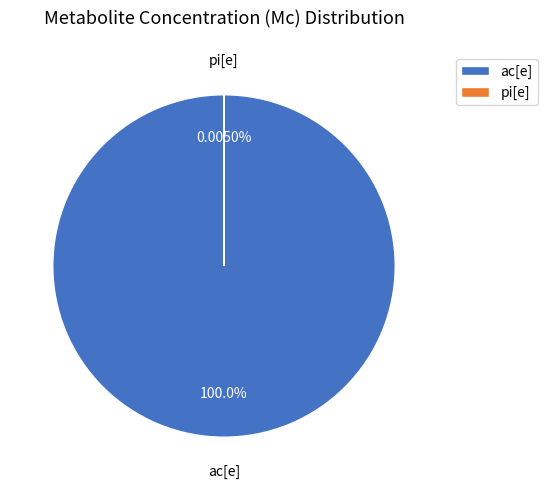

How many slices are in this pie chart?

2